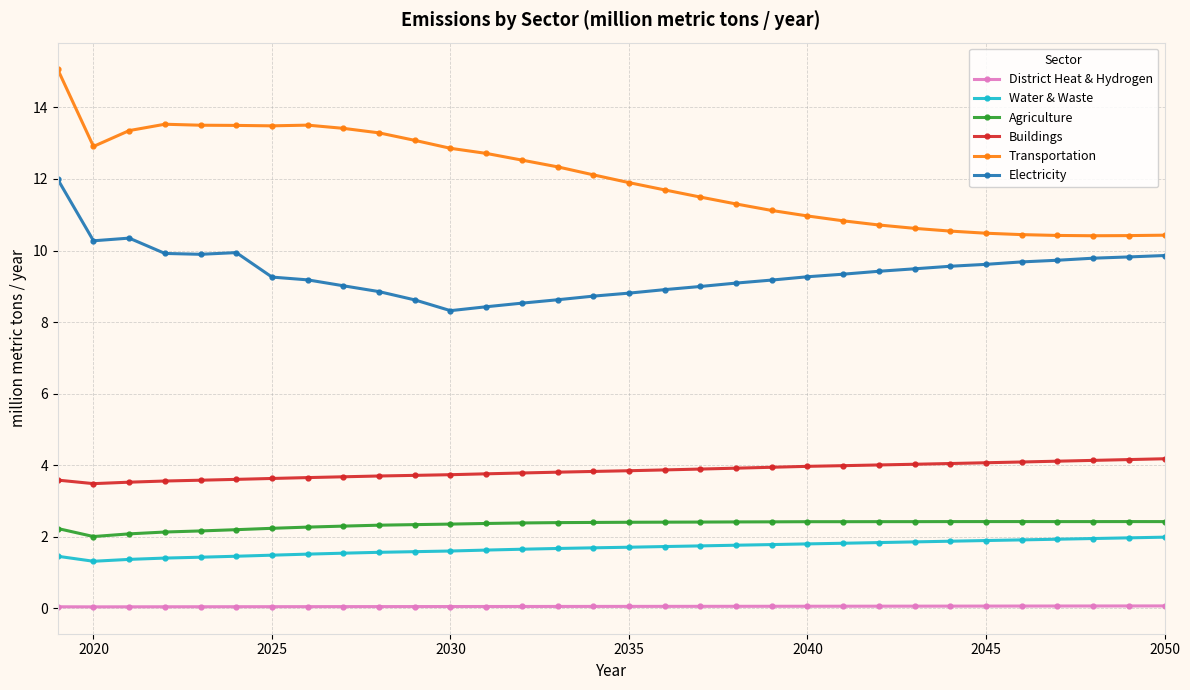

Which series has the largest range (max minus min)?

Transportation